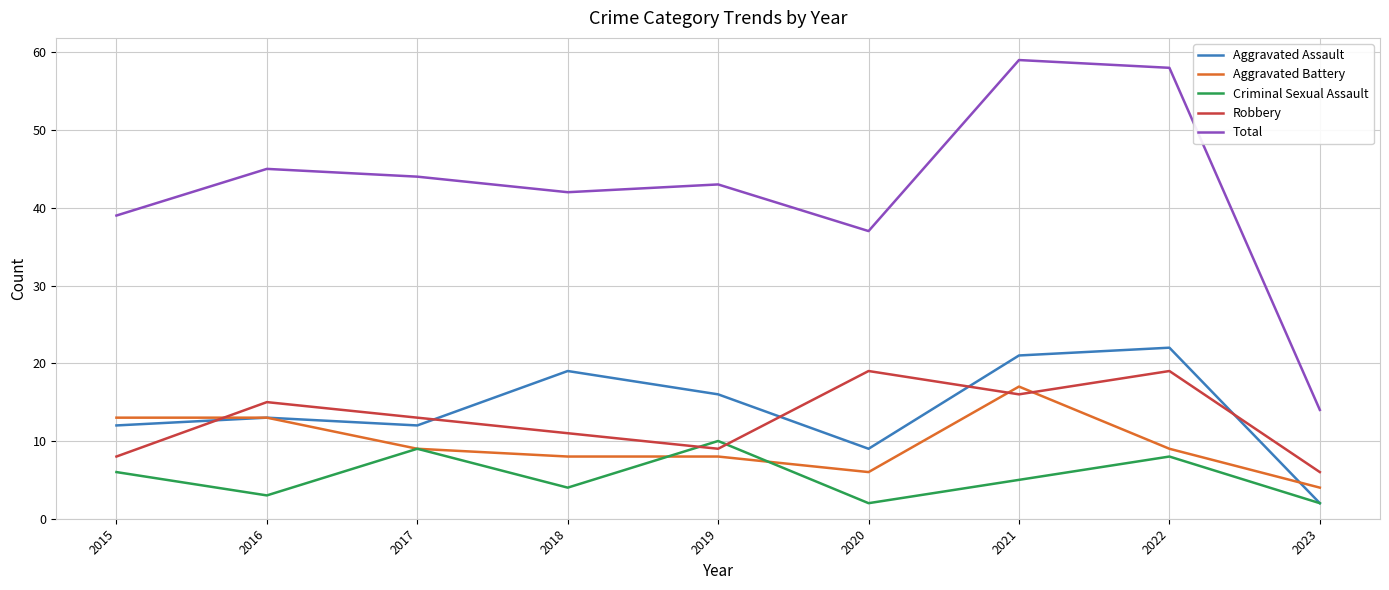

What are all the series names shown in the legend?

Aggravated Assault, Aggravated Battery, Criminal Sexual Assault, Robbery, Total